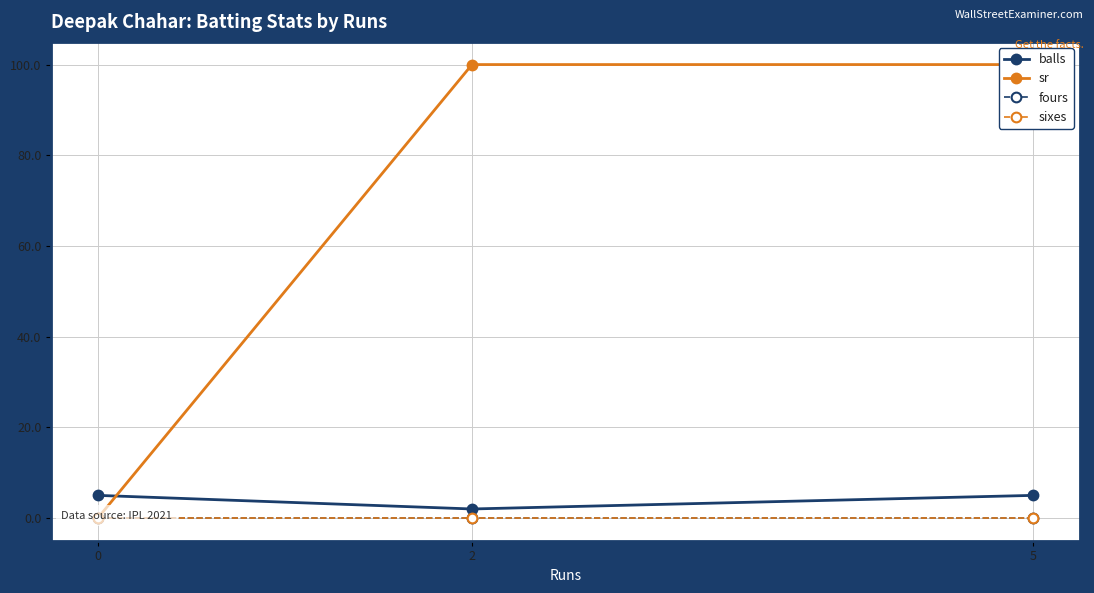

Count the number of data series in this chart.

4